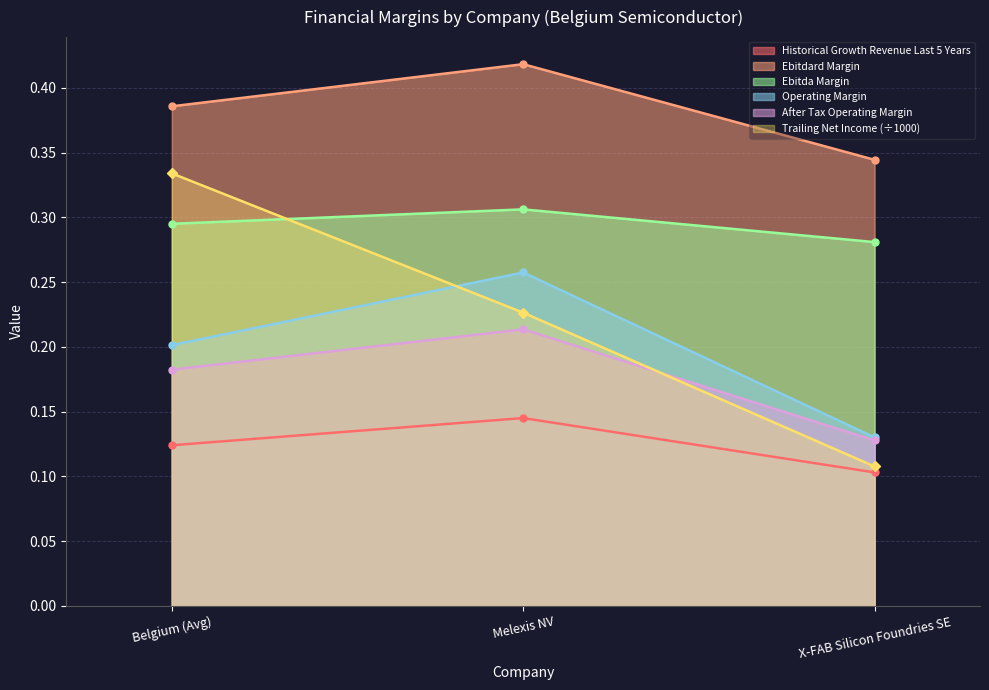

What is the value of the trailing_net_income point at the 1st from the left?

0.3